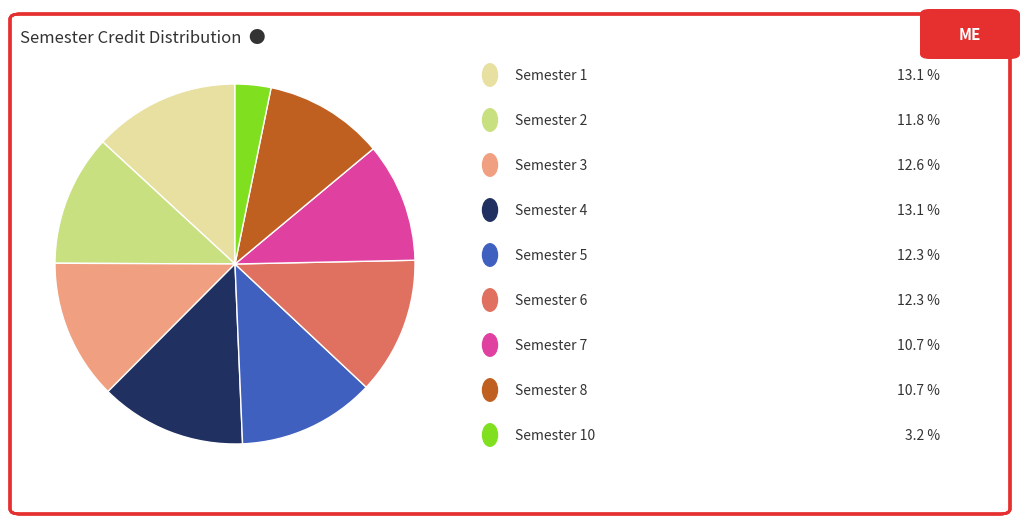

Is there any slice that represents more than half of the pie?

No